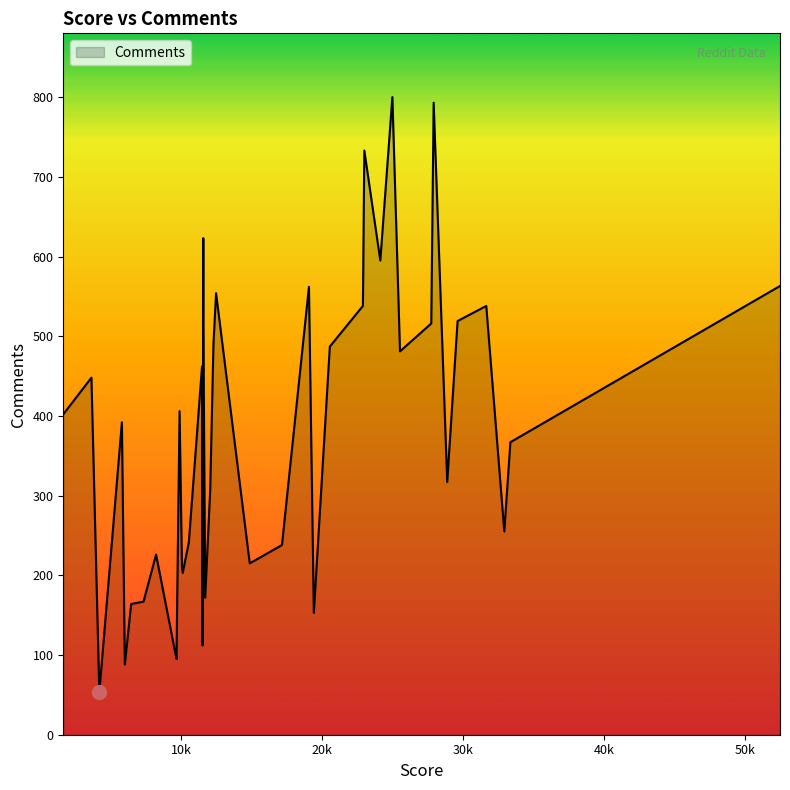

What is the difference between the maximum and minimum values?

747